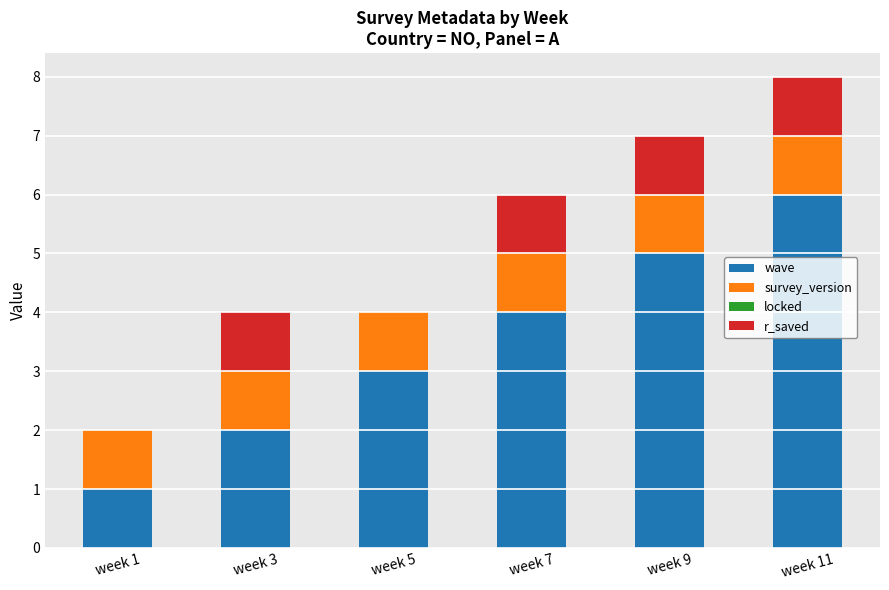

The wave series shows 5 at week 5. True or false?

False